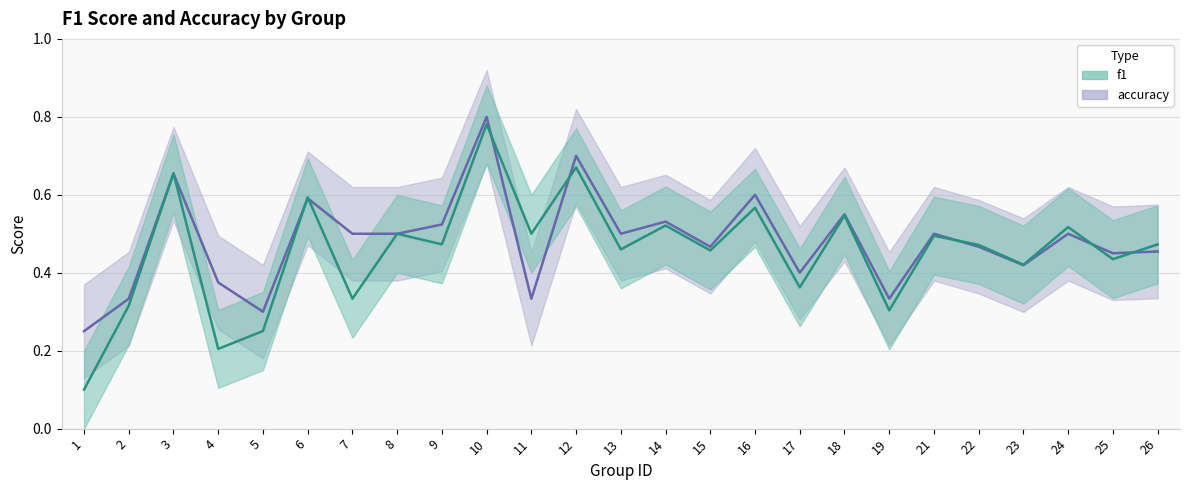

Reading right to left, what are all the values shown in this chart?

f1: 26=0.5	25=0.4	24=0.5	23=0.4	22=0.5	21=0.5	19=0.3	18=0.5	17=0.4	16=0.6	15=0.5	14=0.5	13=0.5	12=0.7	11=0.5	10=0.8	9=0.5	8=0.5	7=0.3	6=0.6	5=0.3	4=0.2	3=0.7	2=0.3	1=0.1
accuracy: 26=0.5	25=0.5	24=0.5	23=0.4	22=0.5	21=0.5	19=0.3	18=0.6	17=0.4	16=0.6	15=0.5	14=0.5	13=0.5	12=0.7	11=0.3	10=0.8	9=0.5	8=0.5	7=0.5	6=0.6	5=0.3	4=0.4	3=0.7	2=0.3	1=0.2